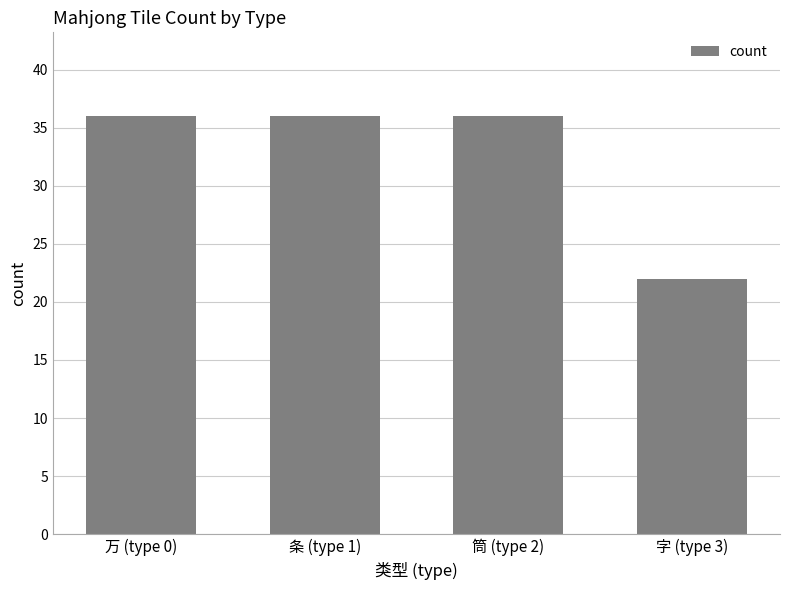

At which category does the chart reach its minimum across all series?

字 (type 3)